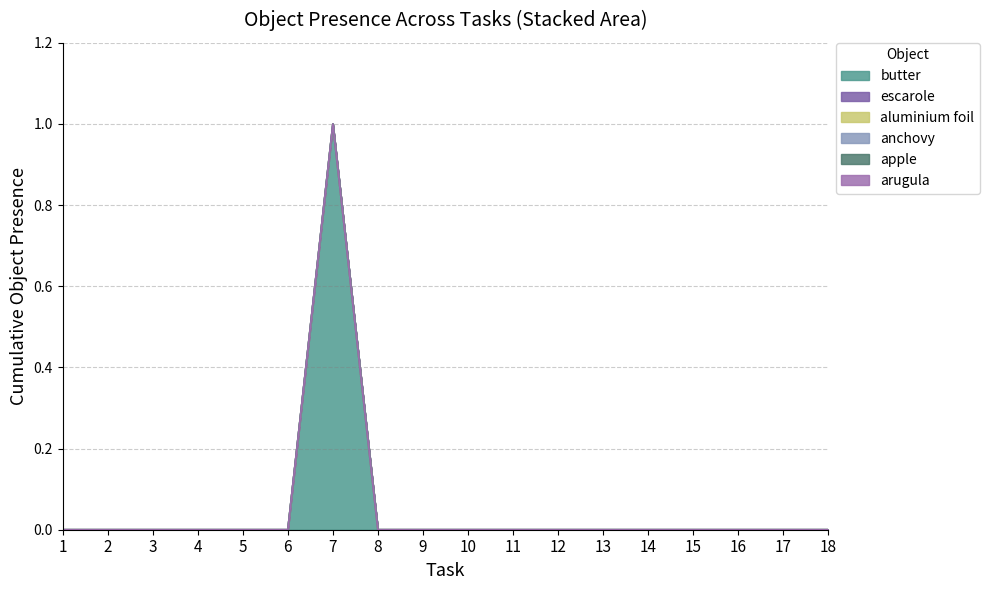

At which category is the sum across all series the highest?

7